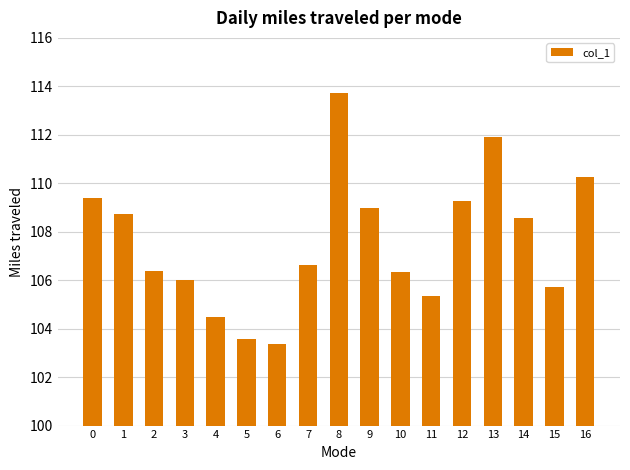

What is the difference between the values at 9 and 10?

2.6